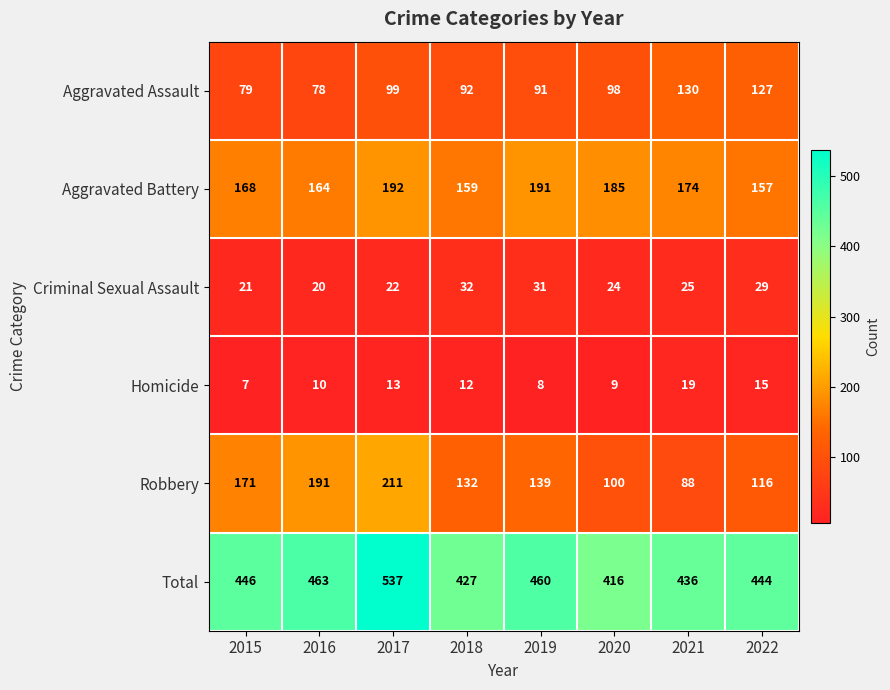

What is the average value of the Homicide series?

12